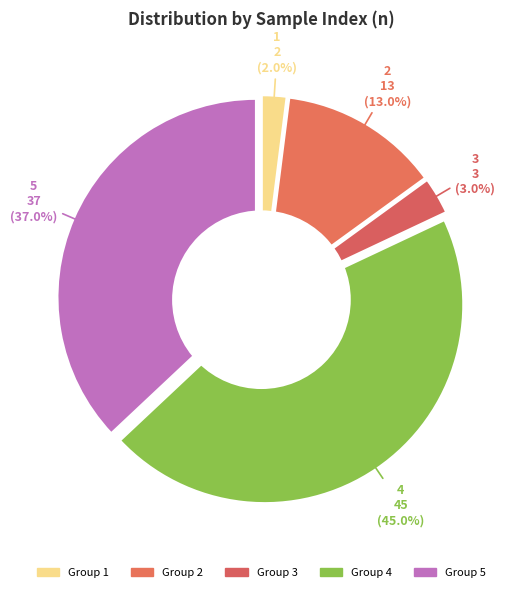

To the nearest percent, what is the average slice percentage?

20%